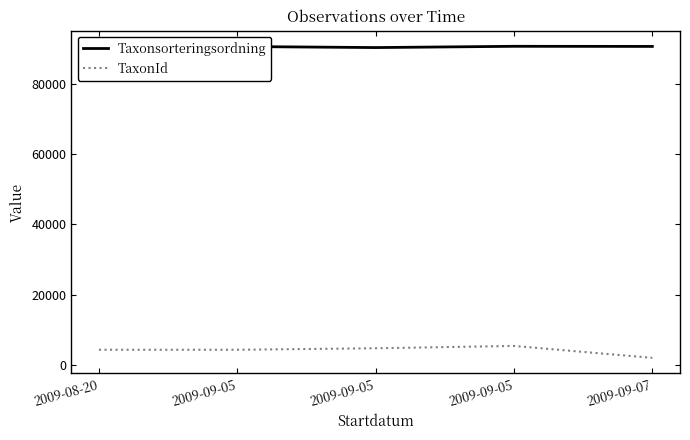

What is the greatest value displayed?

90696